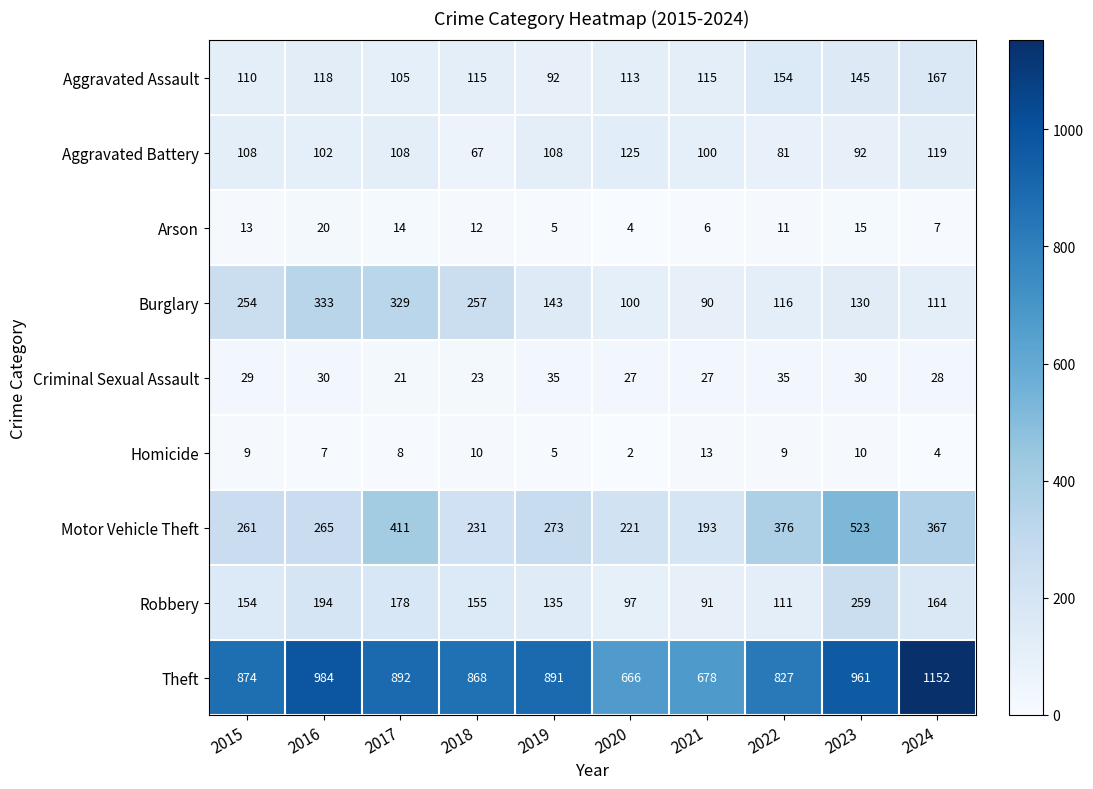

Which category has the highest value across all series?

2024